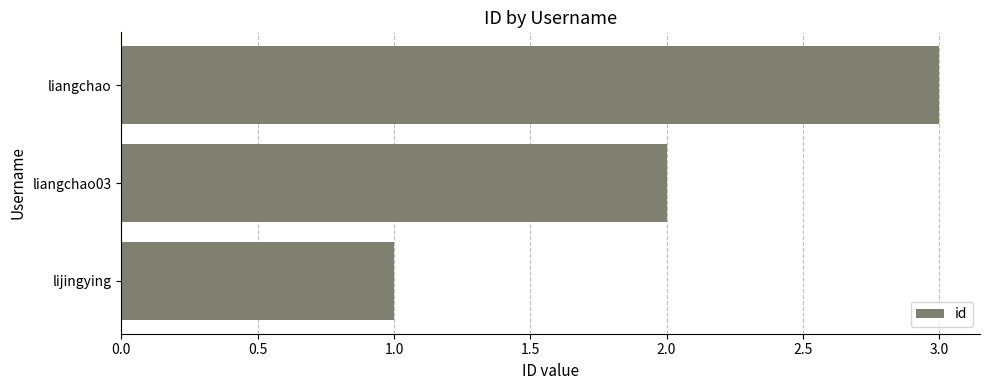

What is the sum of all values?

6